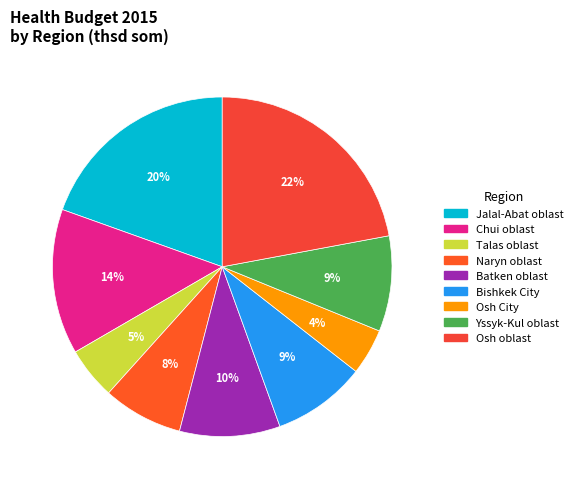

Is Batken oblast the majority of the pie?

No